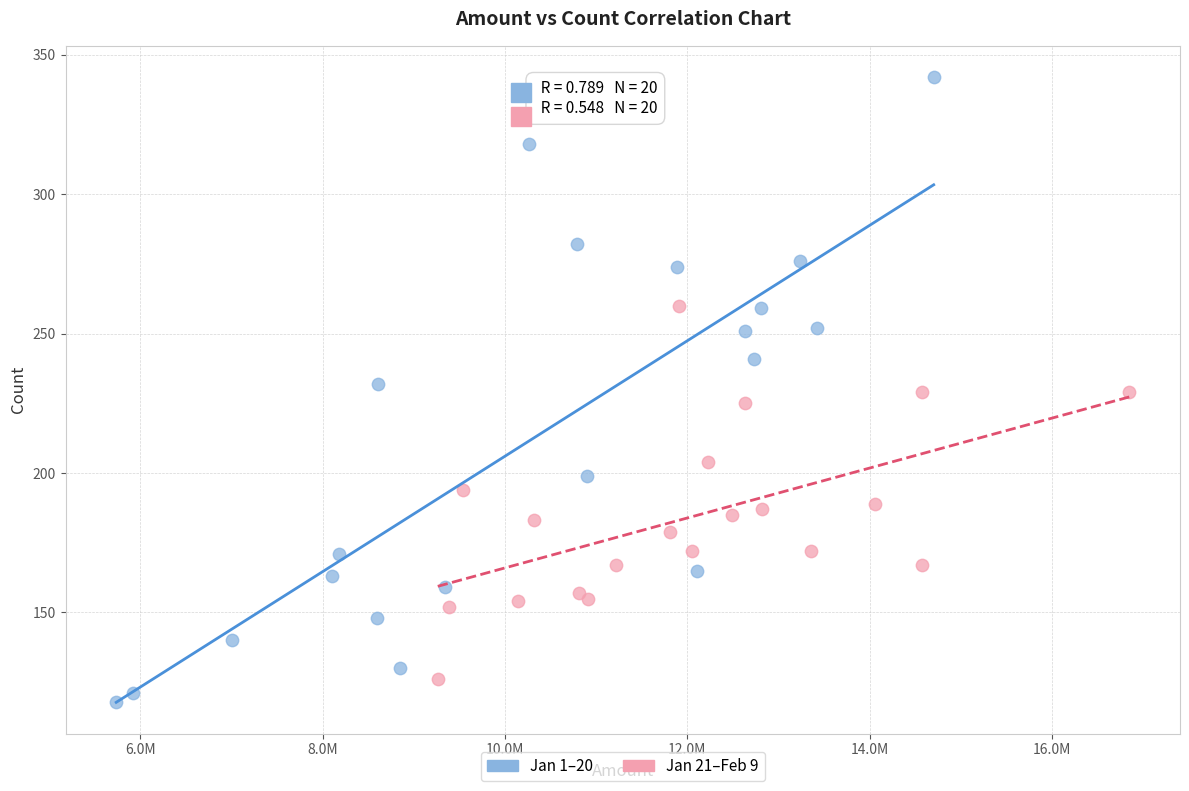

Which series contains the highest Y value?

Jan 1–20